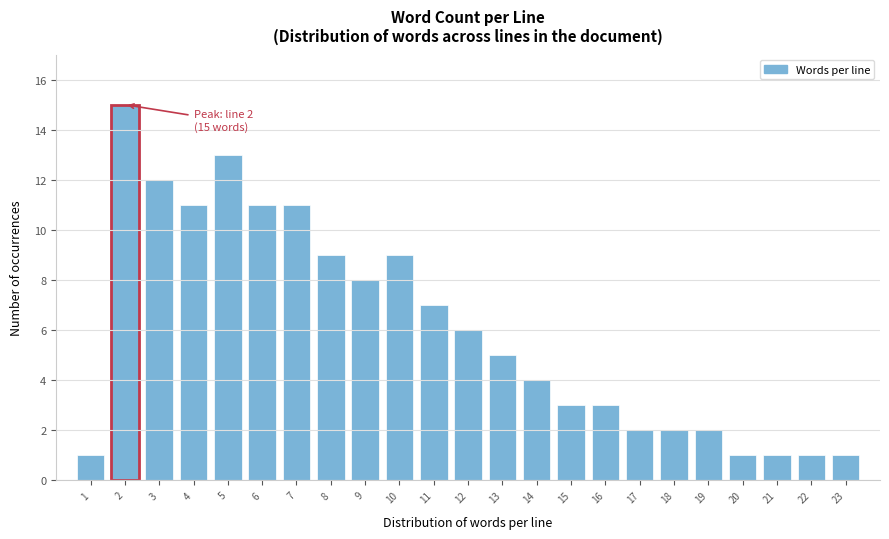

Reading left to right, what are all the values shown in this chart?

1=1	2=15	3=12	4=11	5=13	6=11	7=11	8=9	9=8	10=9	11=7	12=6	13=5	14=4	15=3	16=3	17=2	18=2	19=2	20=1	21=1	22=1	23=1